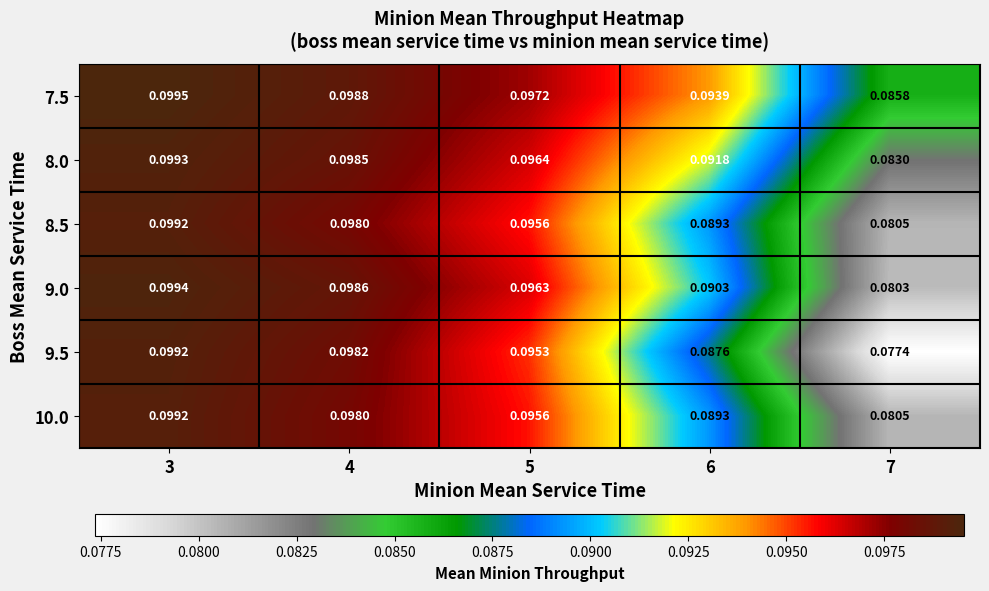

At which category is the sum across all series the highest?

3